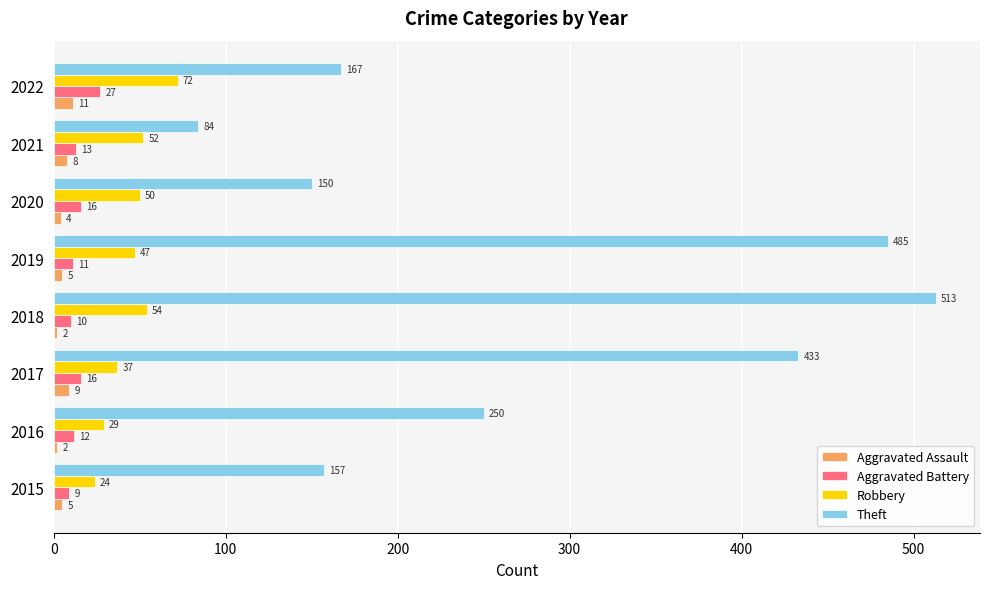

What is the minimum value for Theft?

84